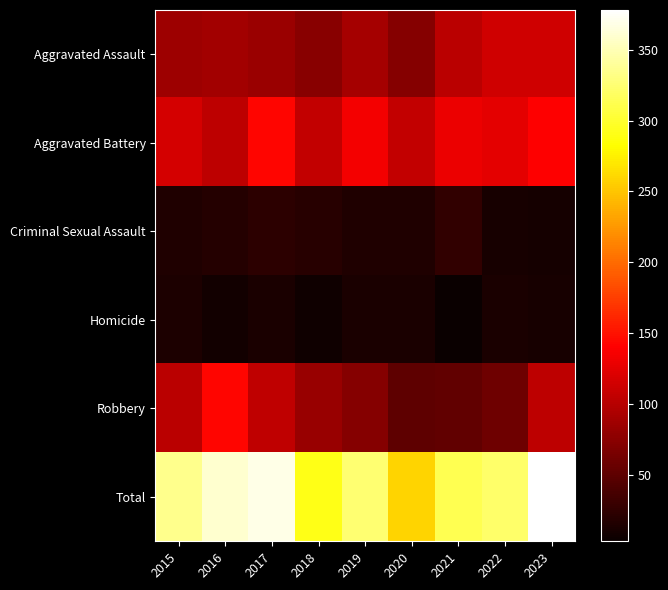

Which has a higher value, 2022 or 2019?

2022